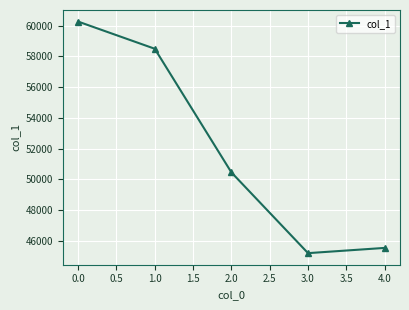

What is the ratio of the value at 2.0 to the value at 0.0?

0.8